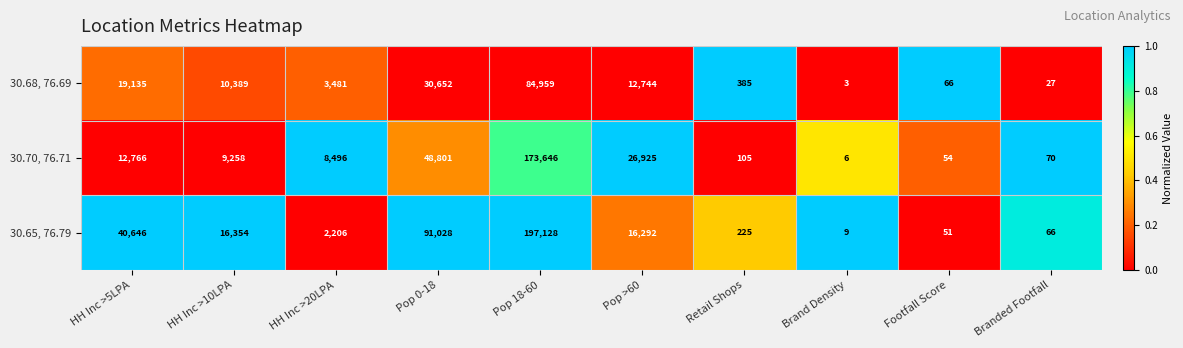

How many series are shown in this chart?

3